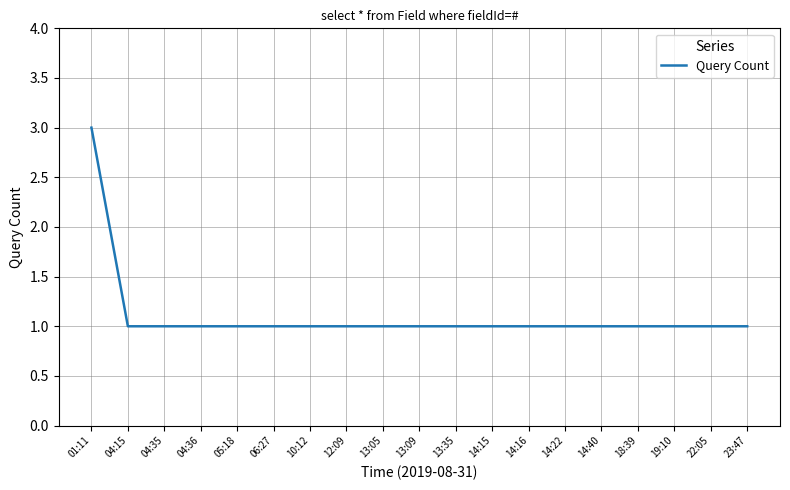

What is the smallest value displayed?

1